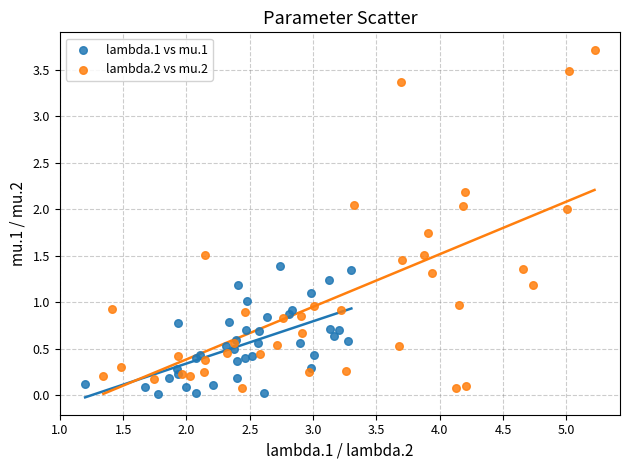

Which series contains the highest Y value?

lambda.2 vs mu.2